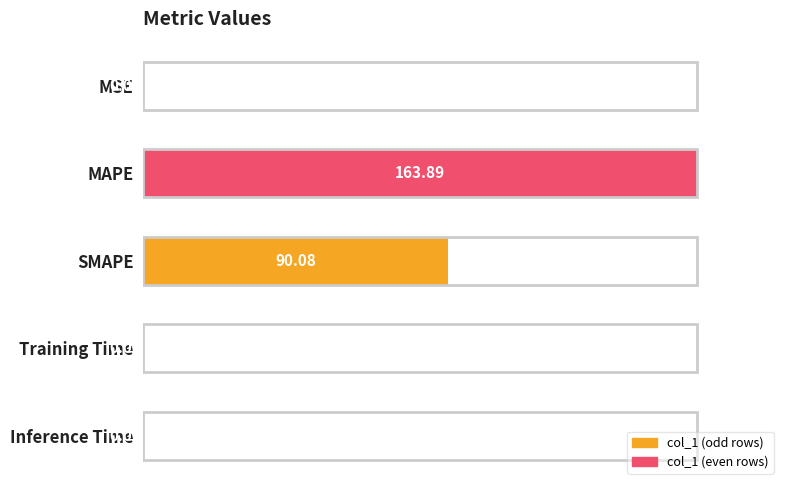

Between SMAPE and MSE, which is larger?

SMAPE